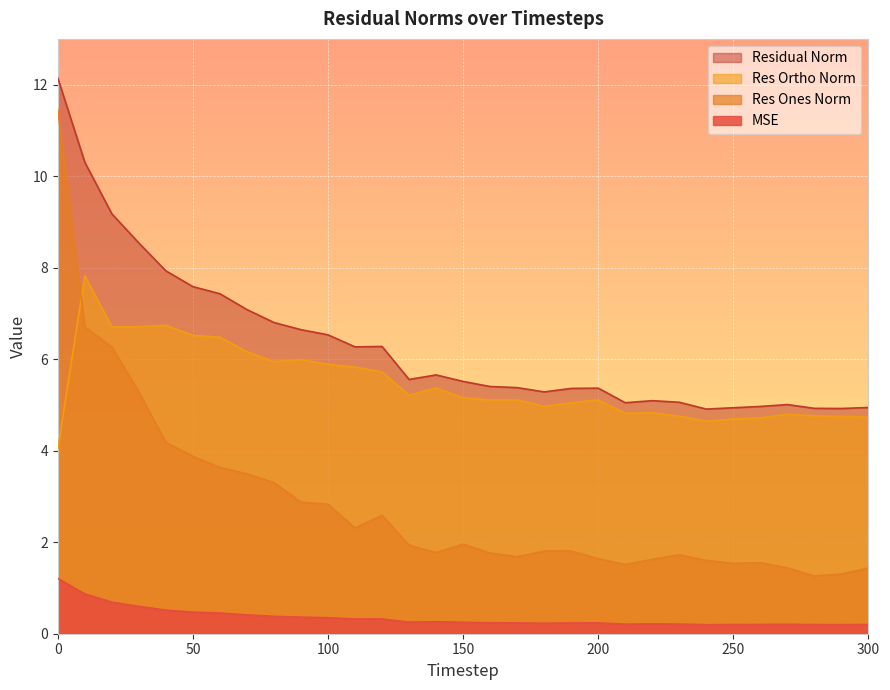

Between 220 and 250, which series saw the biggest shift?

residual_norm